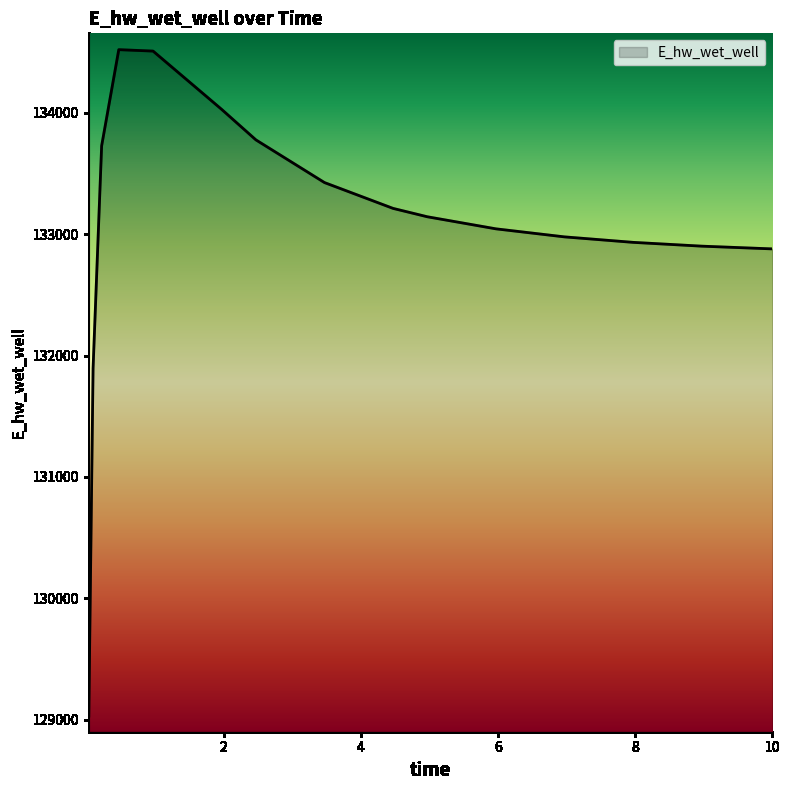

What is the difference between the maximum and minimum values?

5490.0